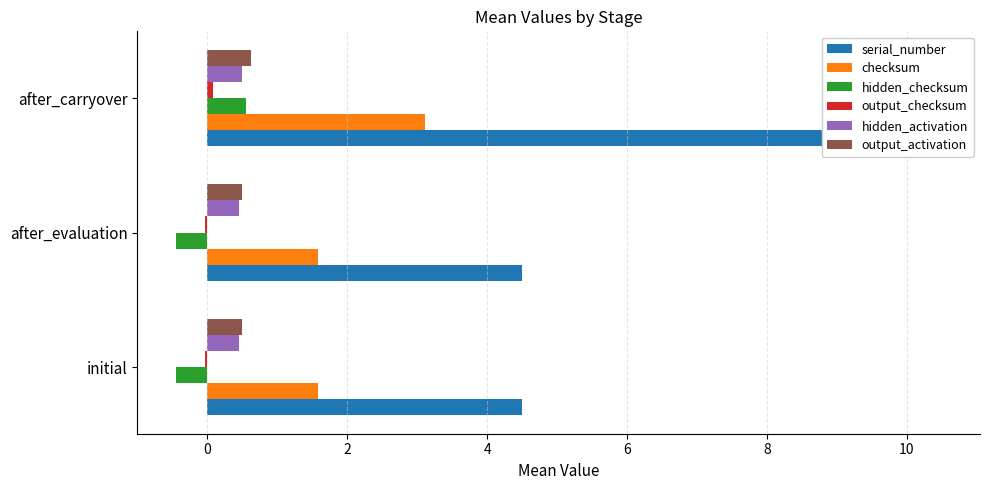

Rank the series at after_evaluation from lowest to highest value.

hidden_checksum, output_checksum, hidden_activation, output_activation, checksum, serial_number